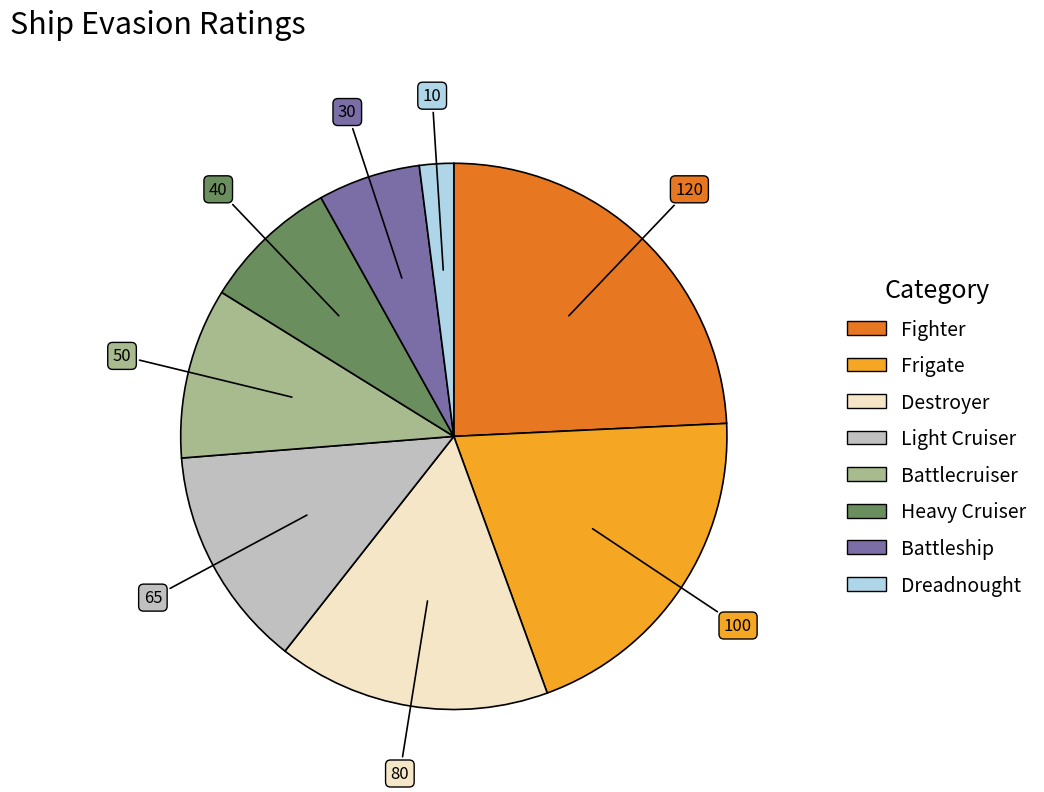

Does any single category account for the majority?

No